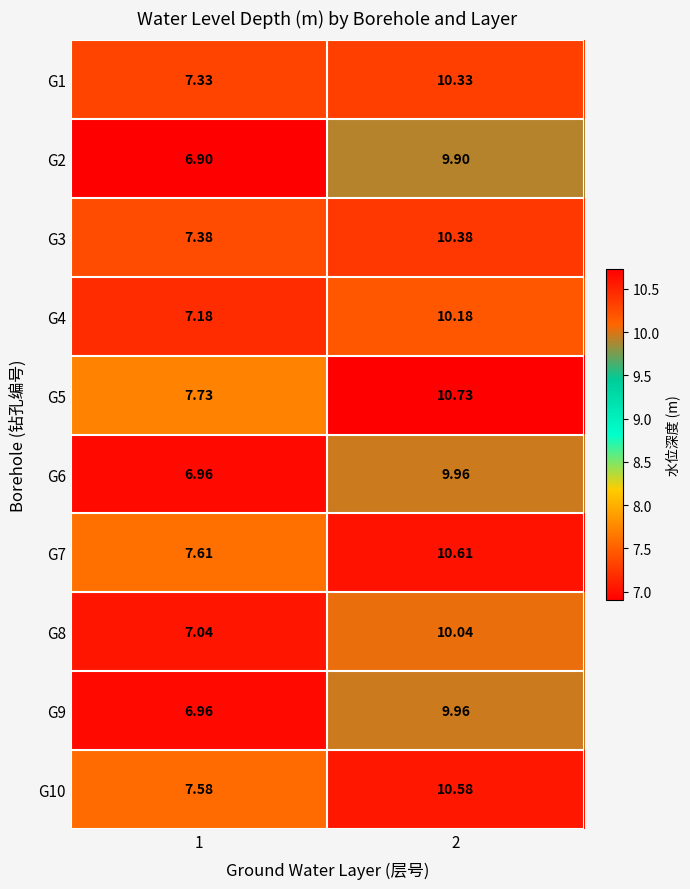

Is the value of G7 at 2 greater than the value of G8 at 1?

Yes